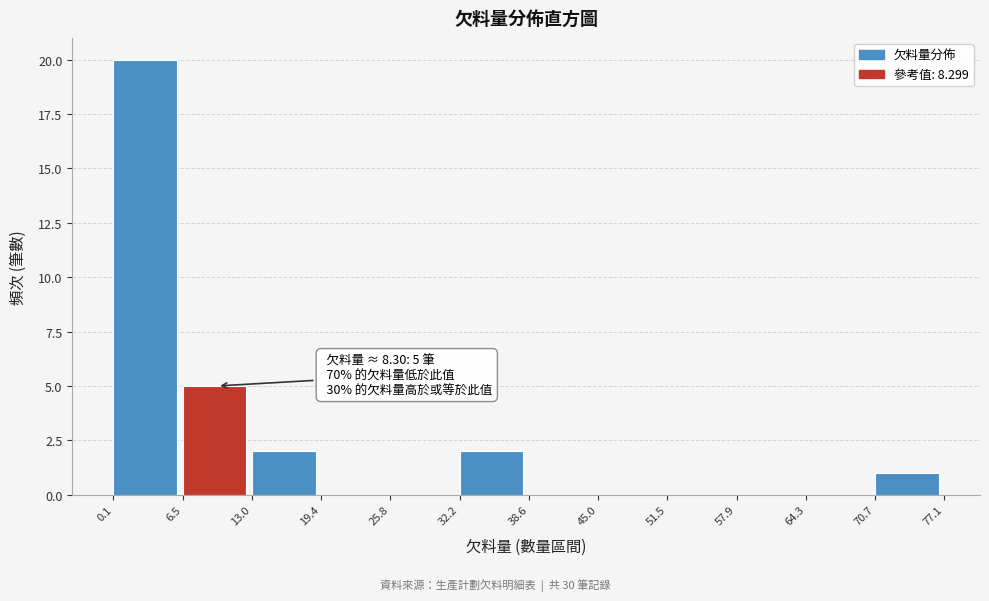

Over which range of the x-axis is the bar tallest?

0.1 to 6.5